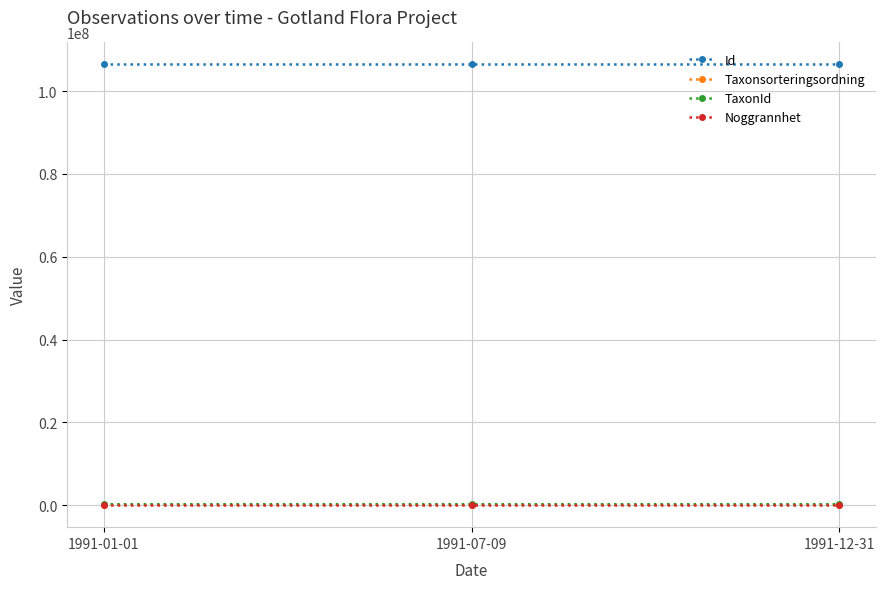

What is the label of the 3rd point from the left?

1991-12-31